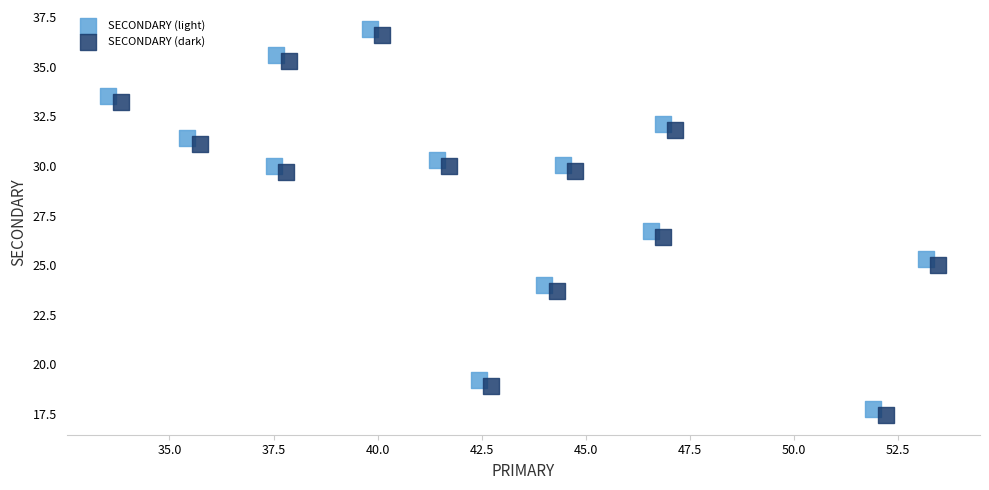

What are all the series names shown in the legend?

SECONDARY (light), SECONDARY (dark)